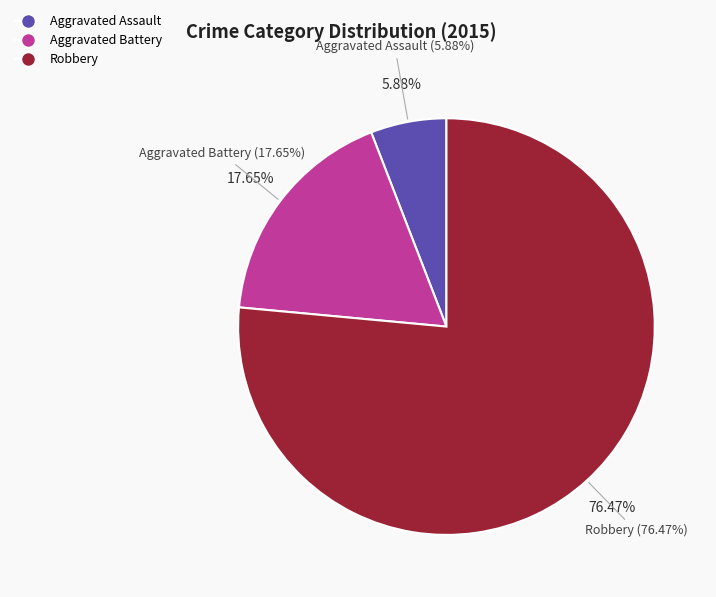

What percentage is NOT represented by Aggravated Battery?

82.4%